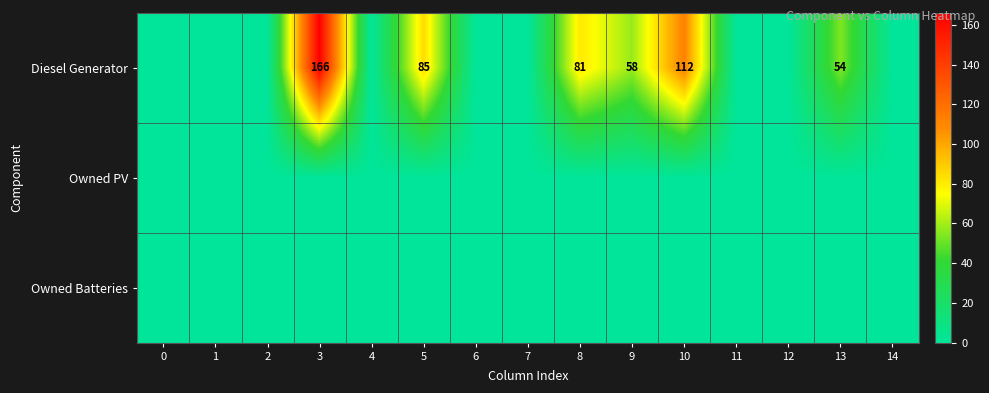

At which category is the sum across all series the highest?

3